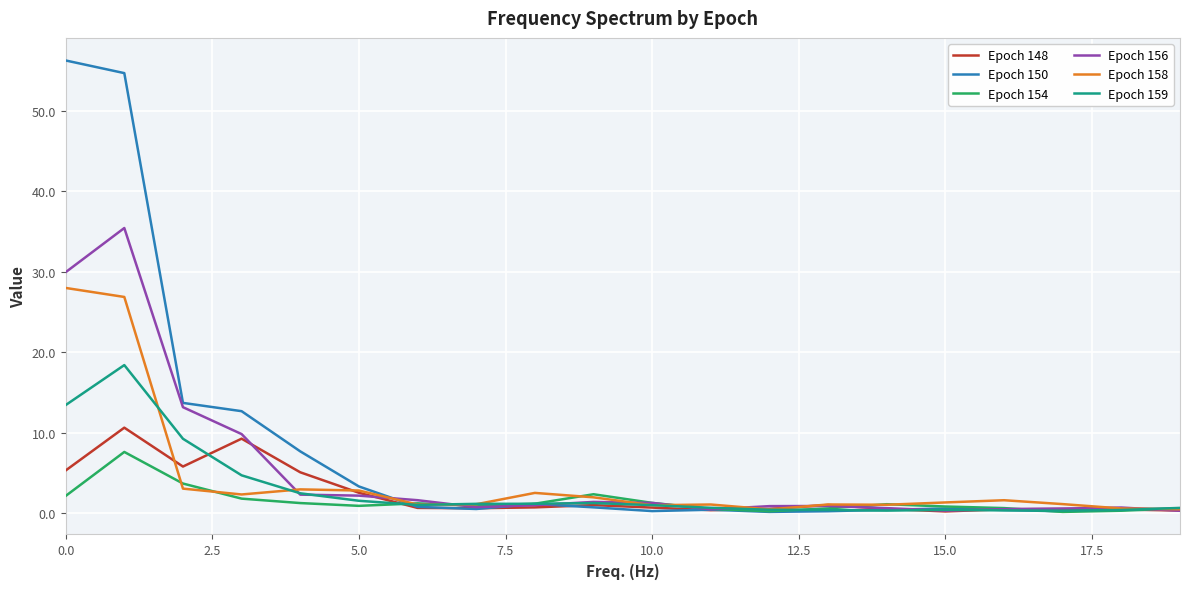

Which series has the largest total across all categories?

Epoch 150